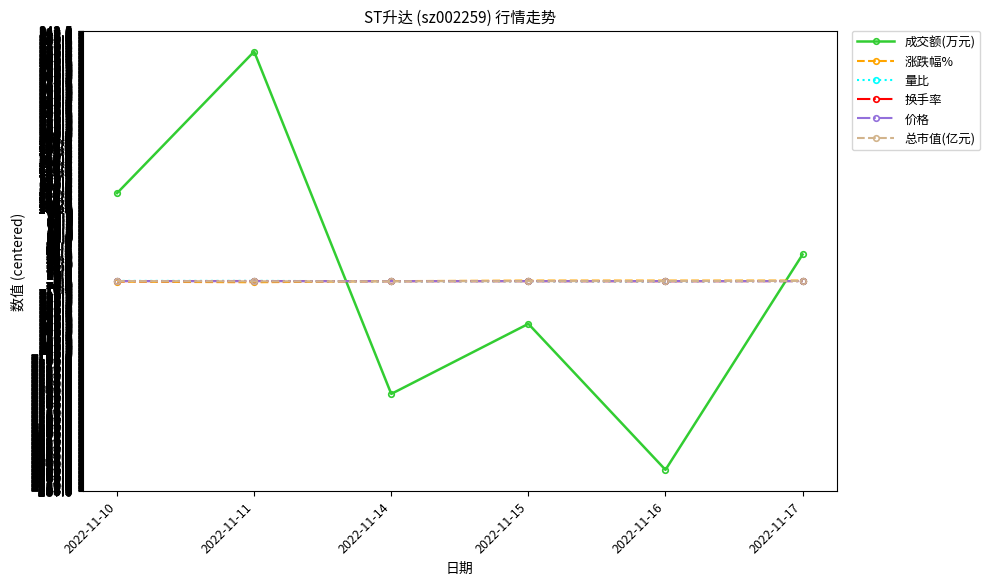

How many data points does each series have?

6